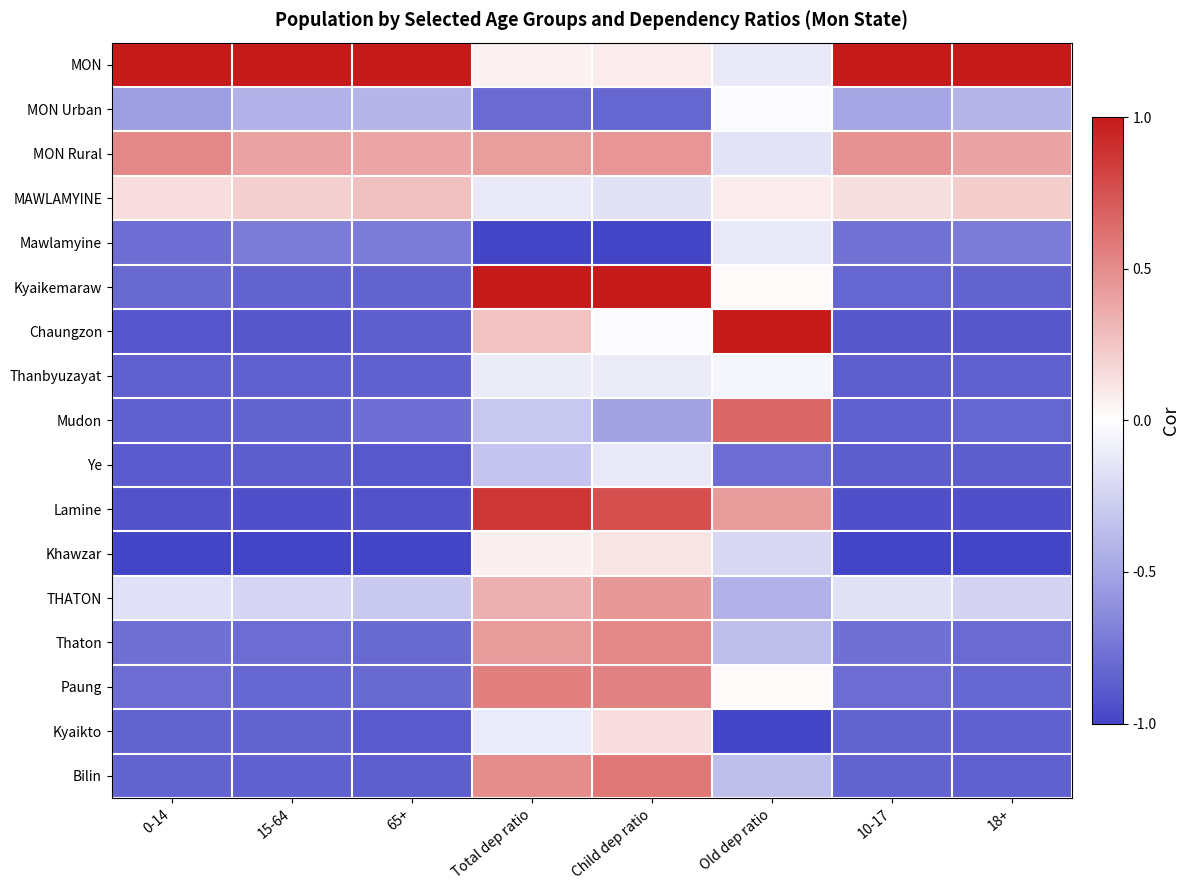

At Total dep ratio, list the series in order from smallest to largest.

Mawlamyine, MON Urban, Ye, Mudon, MAWLAMYINE, Kyaikto, Thanbyuzayat, MON, Khawzar, Chaungzon, THATON, MON Rural, Thaton, Bilin, Paung, Lamine, Kyaikemaraw